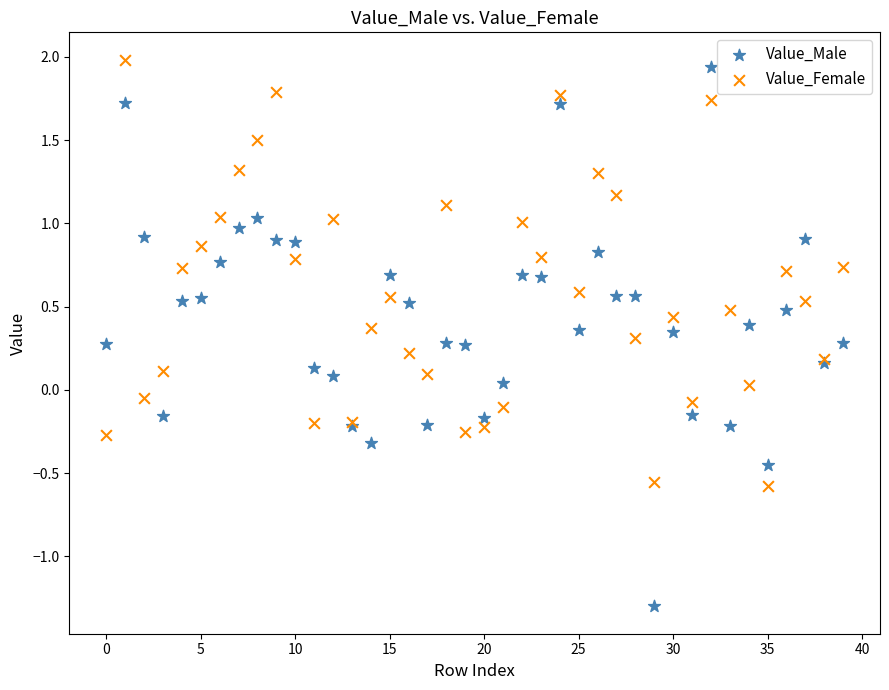

Which series has the largest Y range (max minus min)?

Value_Male